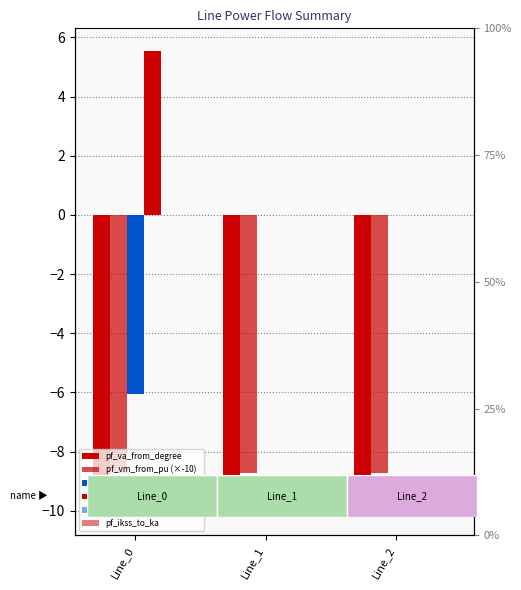

Reading left to right, extract all data points from this chart.

pf_va_from_degree: -10.1	-10.1	-10.1
pf_vm_from_pu (×-10): -8.7	-8.7	-8.7
pf_p_from_mw (×1e9): -6.1	0.0	0.0
pf_q_from_mvar (×1e9): 5.5	0.0	0.0
pf_ikss_from_ka: 0.0	0.0	0.0
pf_ikss_to_ka: 0.0	0.0	0.0